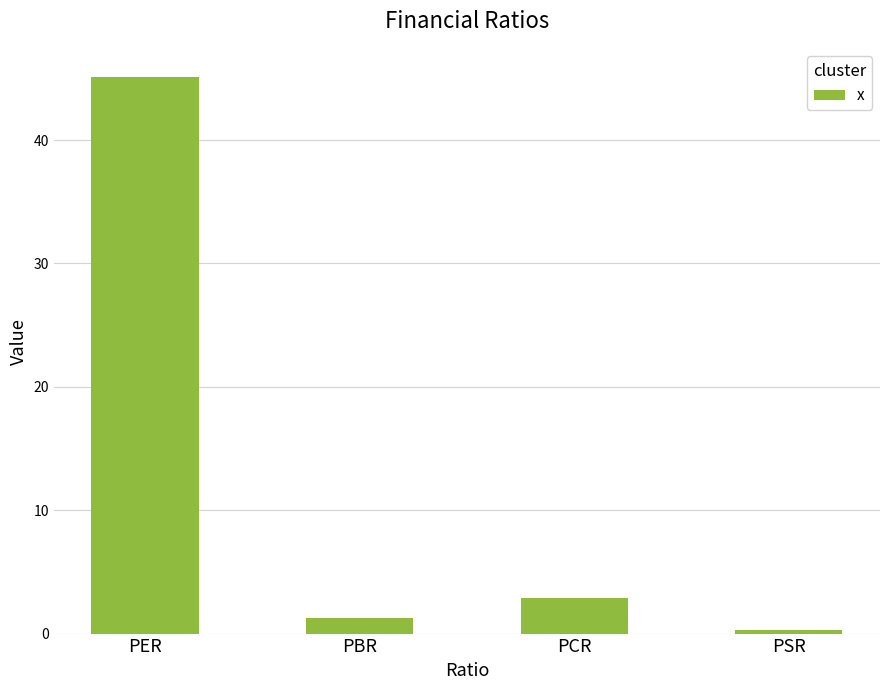

What is the change in value from PBR to PCR?

+1.6